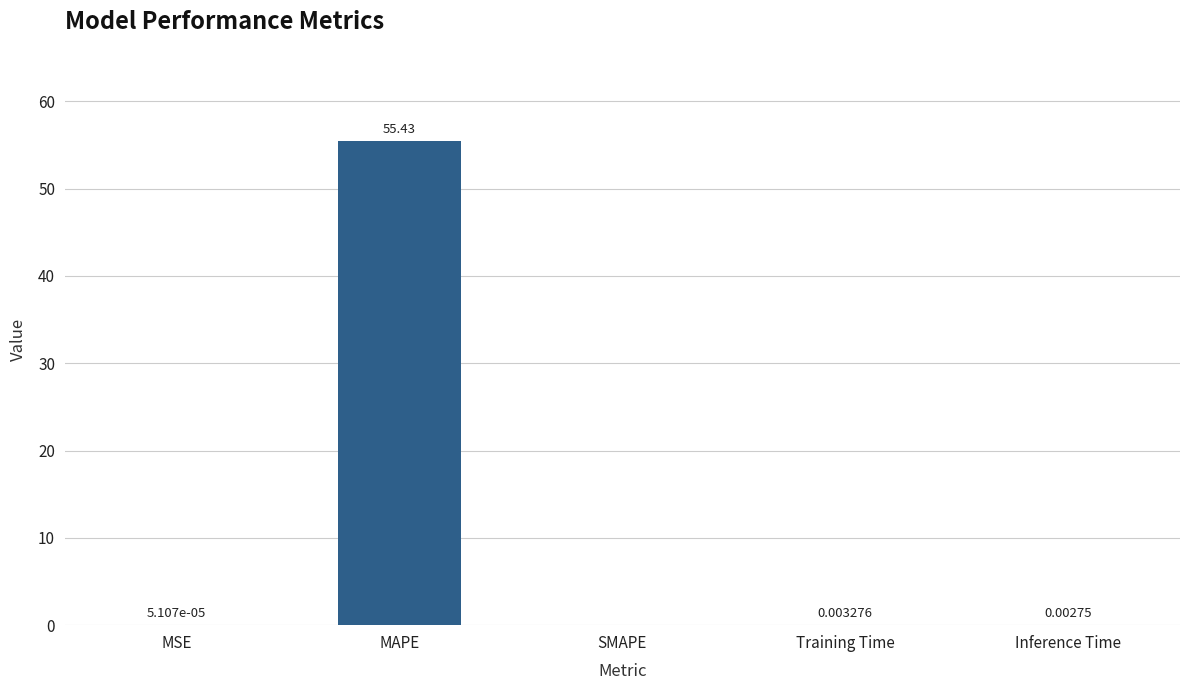

What is the average value?

11.1